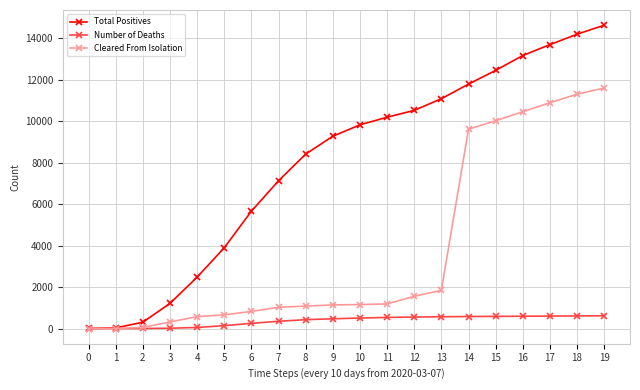

What is the sum of the Number of Deaths values at 11 and 8?

962